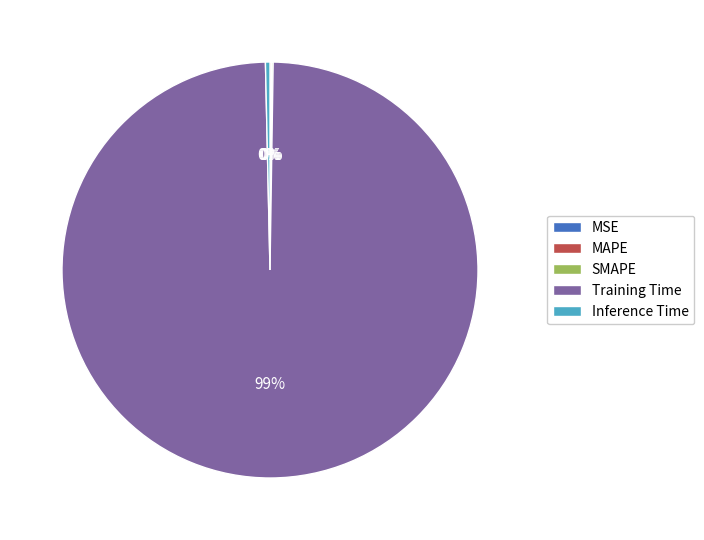

Is it true that Inference Time is 0% of the pie?

True